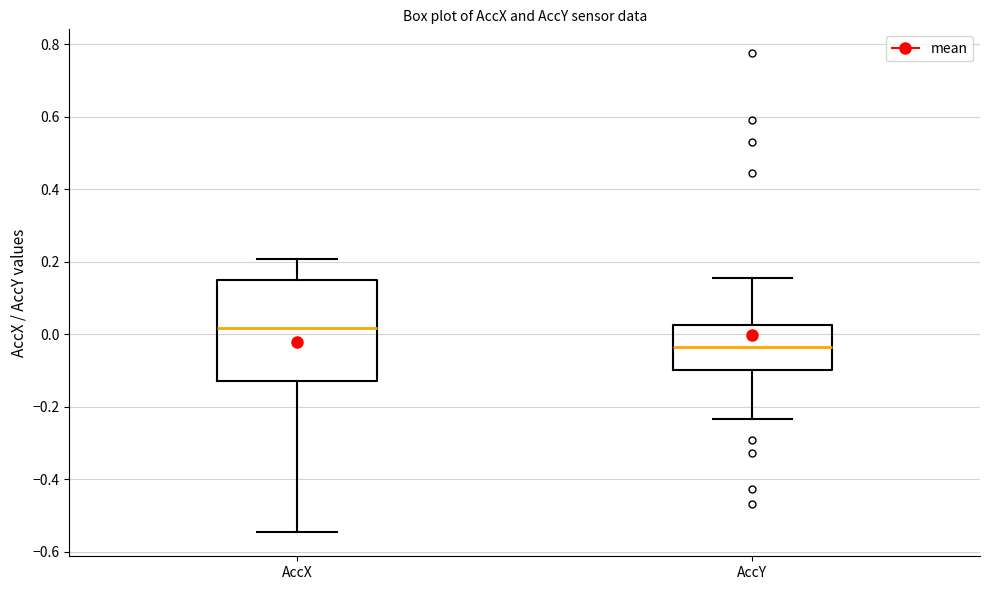

Where is the lower edge of the box for AccY on the y-axis? The values are not printed on the chart, so give them approximately, as read against the axis.

-0.10